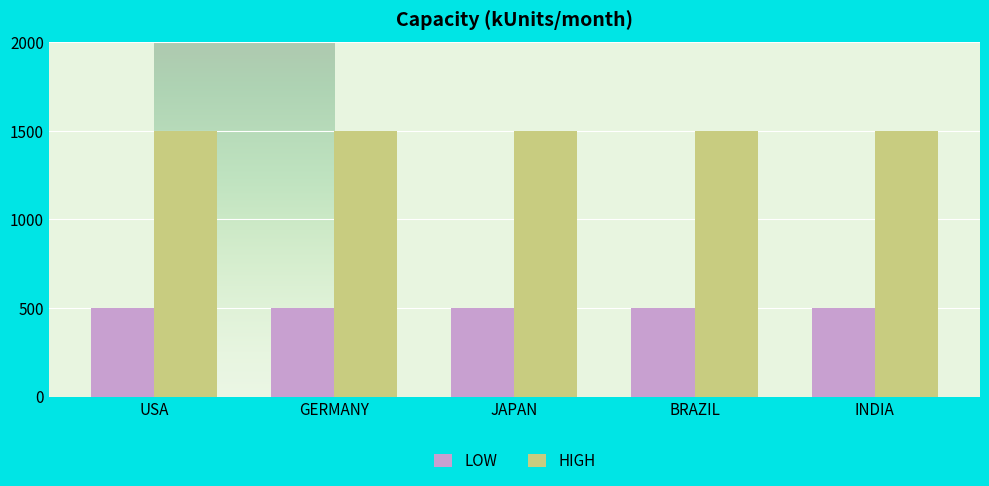

Does the chart contain stacked bars?

No